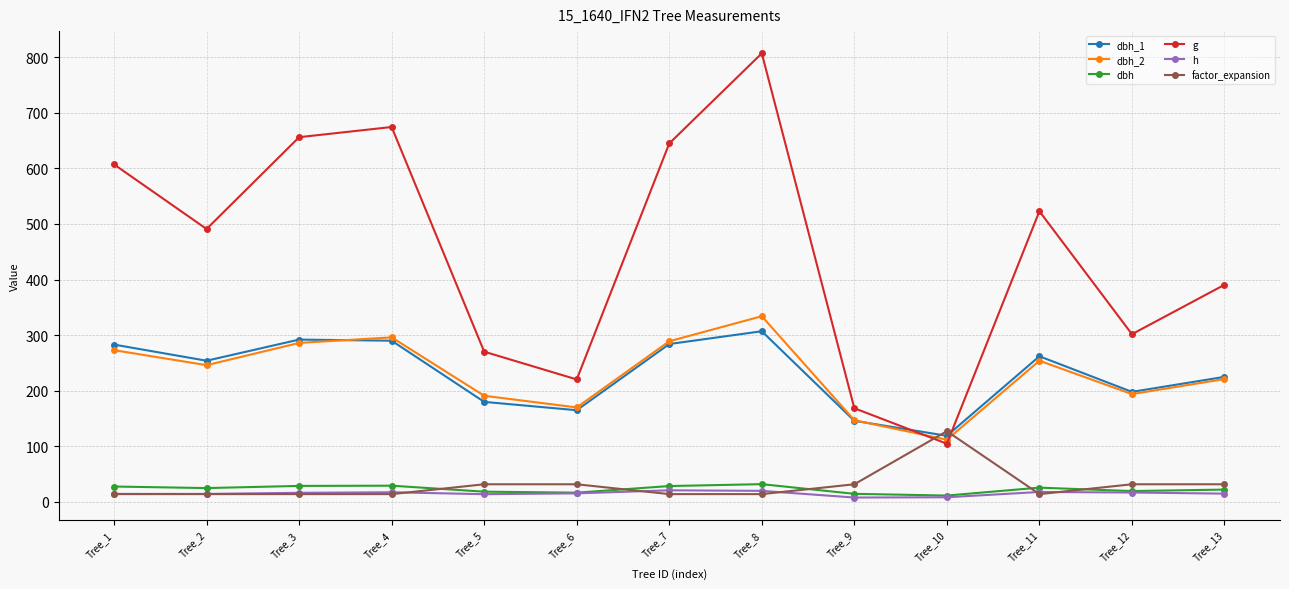

Does the chart have visible grid lines?

Yes